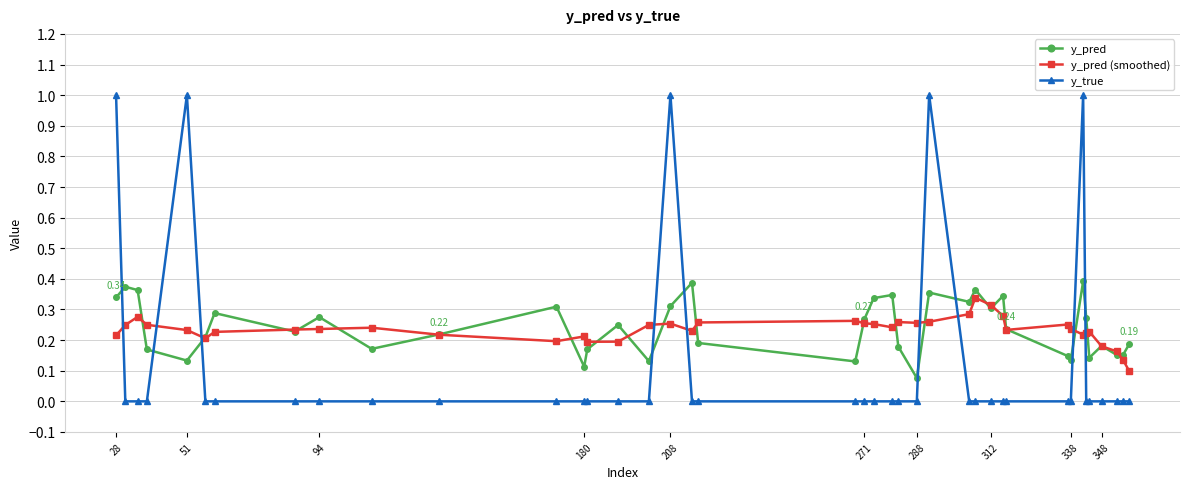

What are all the series names shown in the legend?

y_pred, y_pred (smoothed), y_true